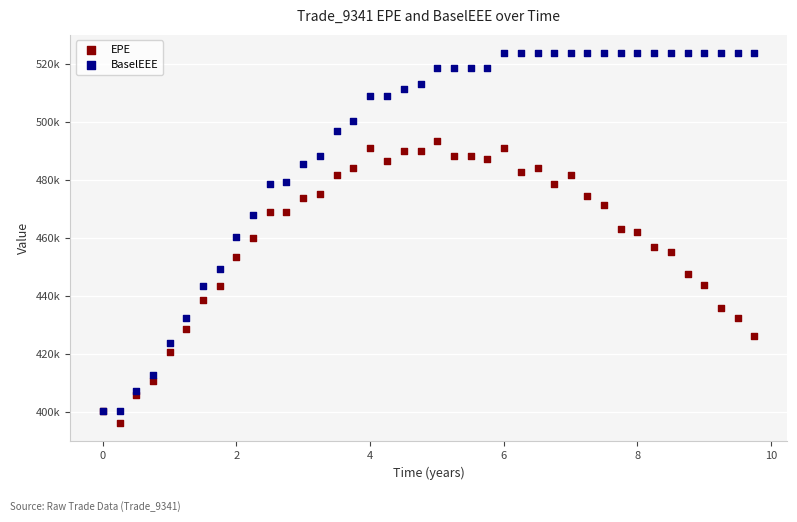

Which series has the largest Y range (max minus min)?

BaselEEE